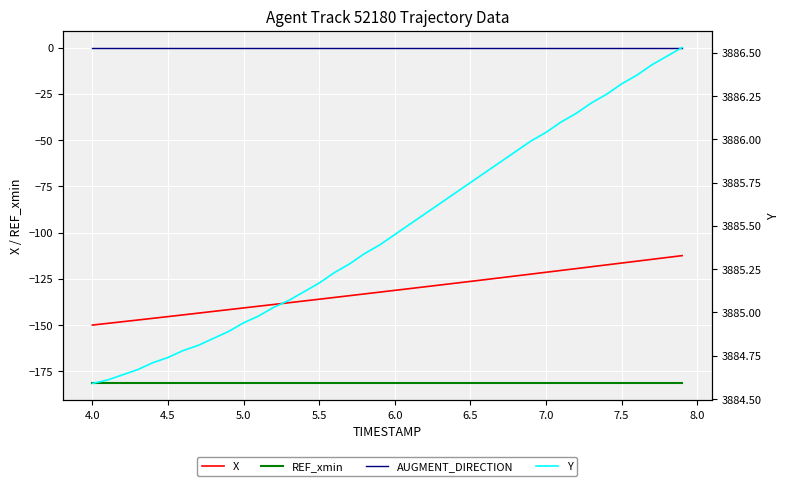

Is the value of AUGMENT_DIRECTION at 25 greater than the value of Y at 34?

No